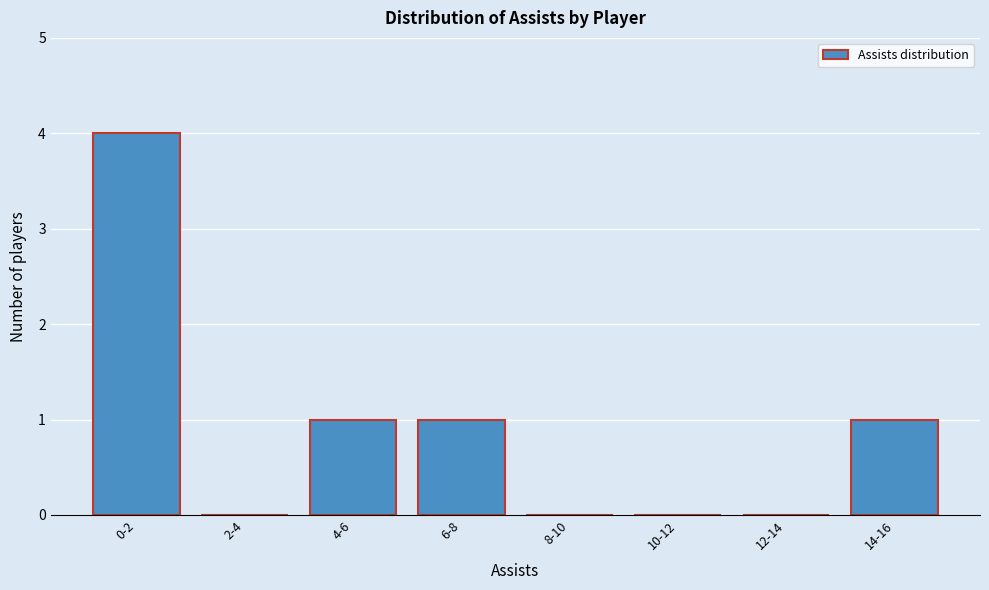

Reading left to right, list all the values displayed in this chart.

0-2=4	2-4=0	4-6=1	6-8=1	8-10=0	10-12=0	12-14=0	14-16=1